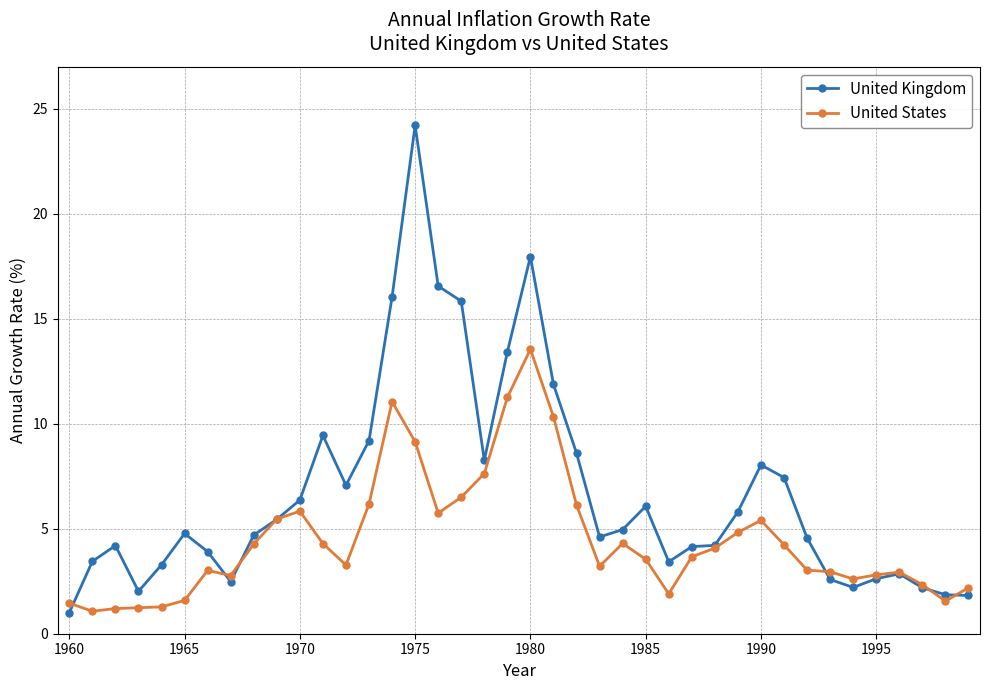

Which series has the widest spread of values?

United Kingdom